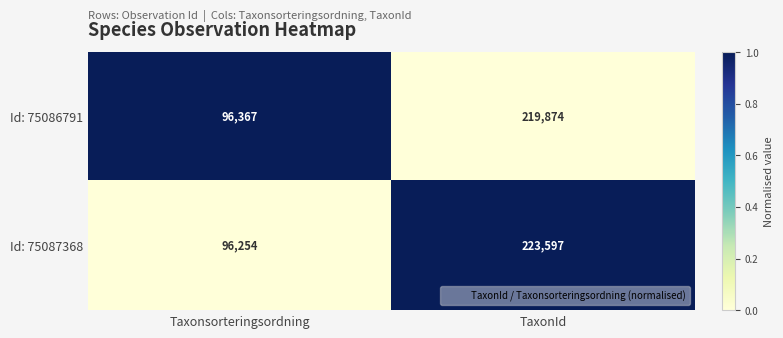

How many categories are shown in the chart?

2